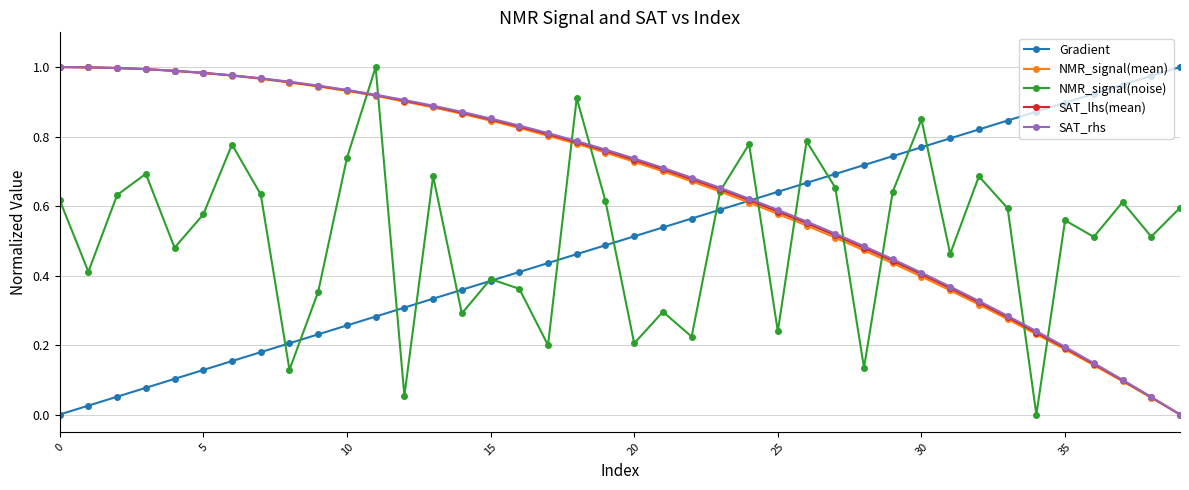

Count the number of data series in this chart.

5